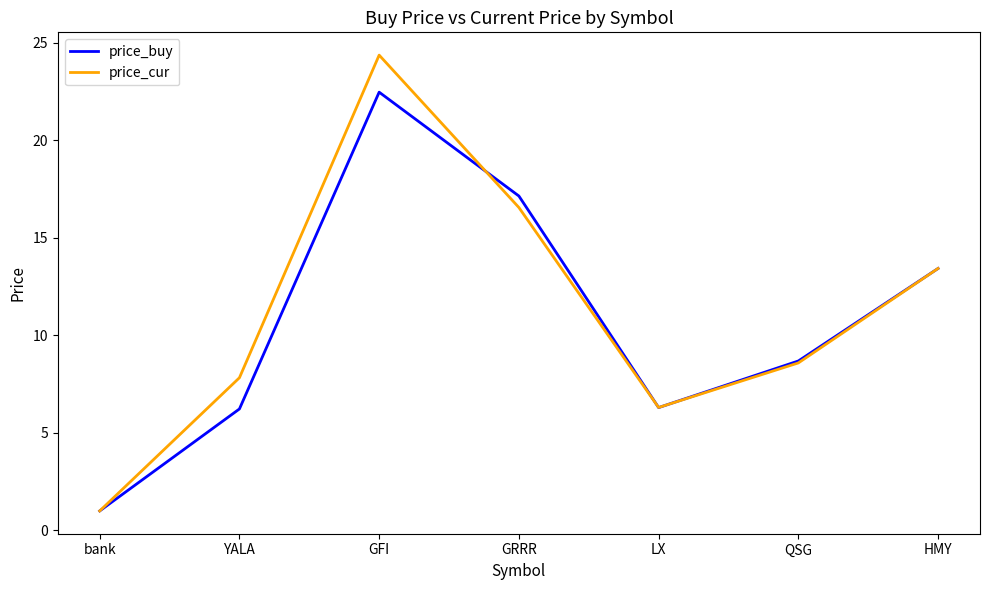

Which category has the highest value in the price_buy series?

GFI